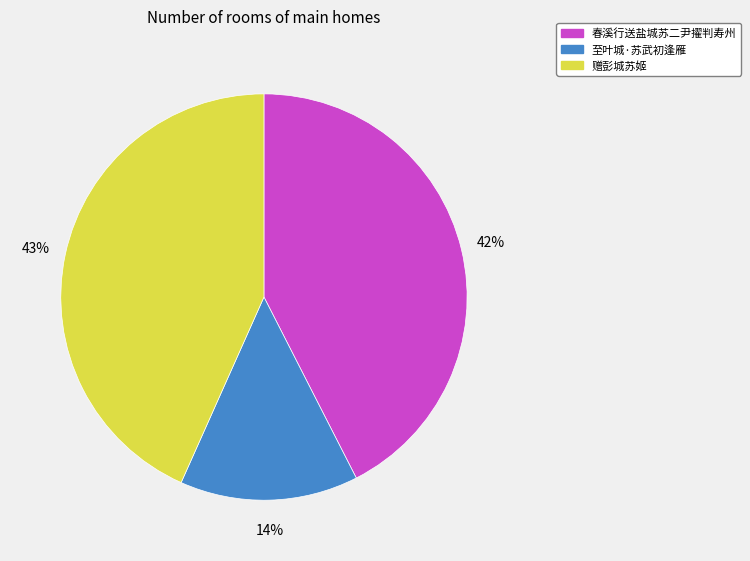

What percentage is the 春溪行送盐城苏二尹擢判寿州 slice, to the nearest percent?

42%